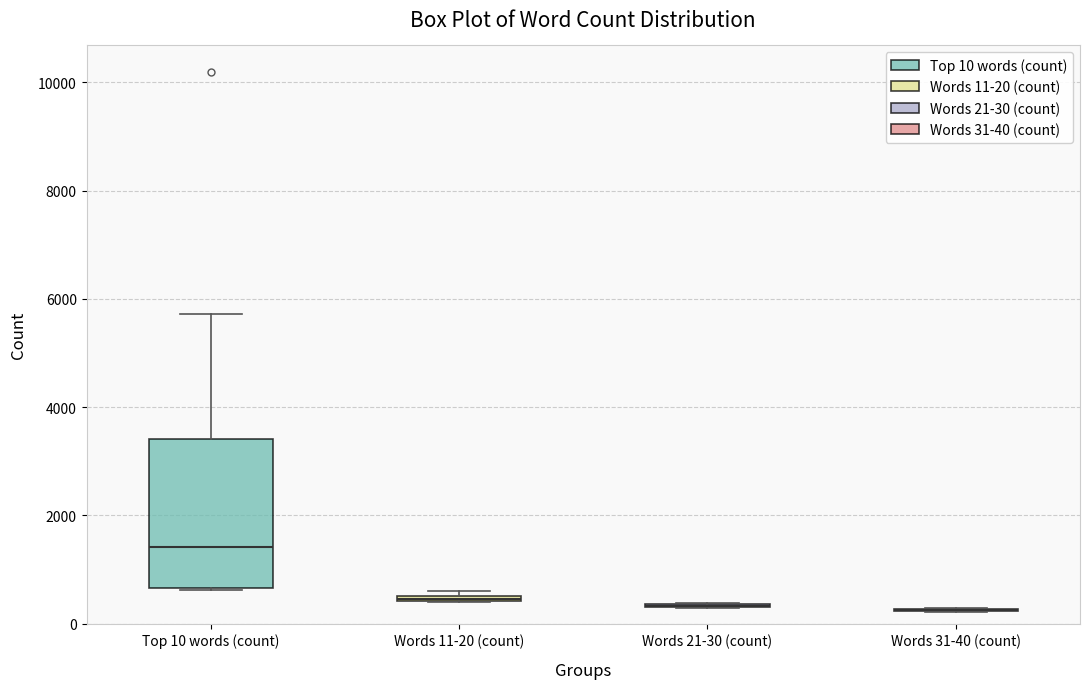

Where is the lower edge of the box for Words 11-20 (count) on the y-axis? The values are not printed on the chart, so give them approximately, as read against the axis.

400